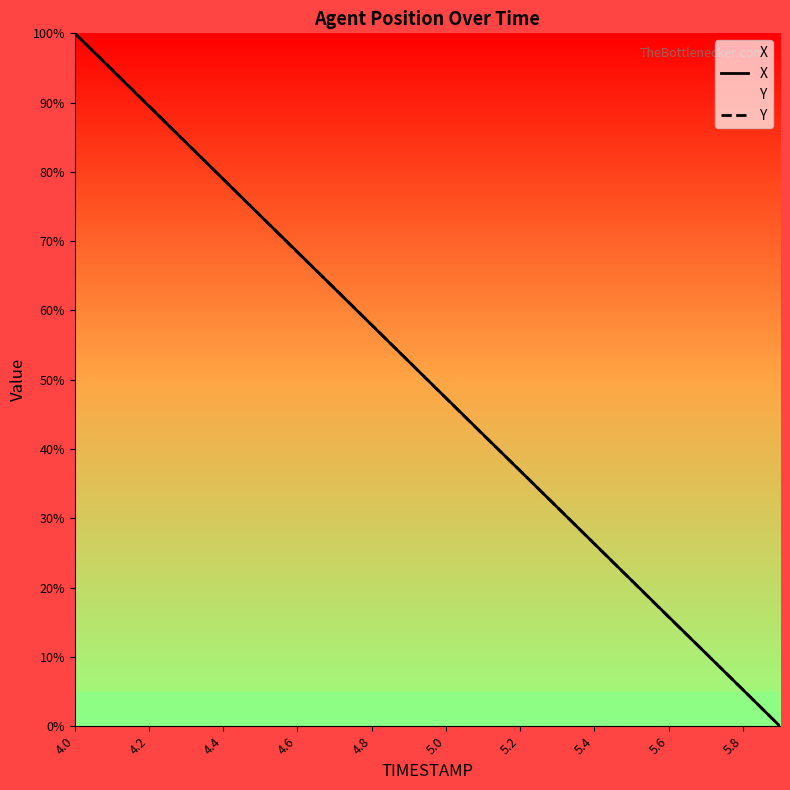

Is it true that X equals 68.4 at 4.6?

True